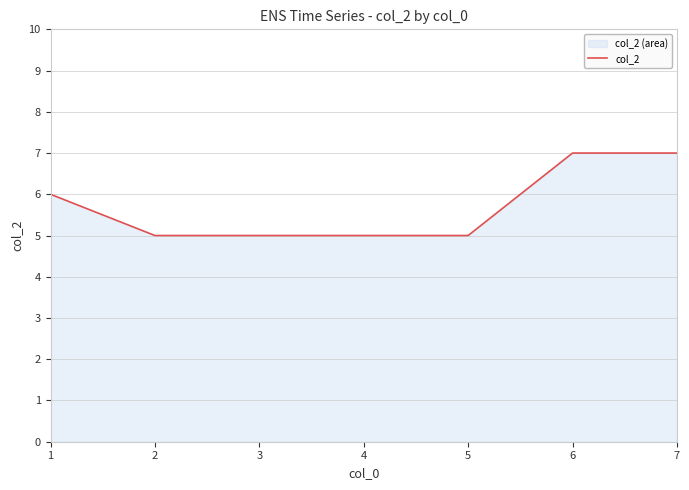

List the labels in order of value, smallest first.

2, 3, 4, 5, 1, 6, 7